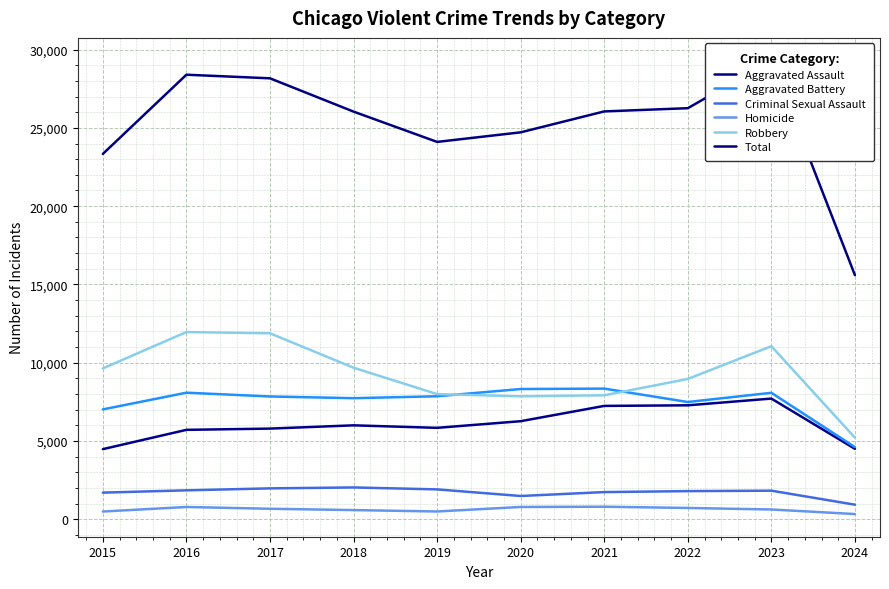

Between 2022 and 2024, which series saw the biggest shift?

Total